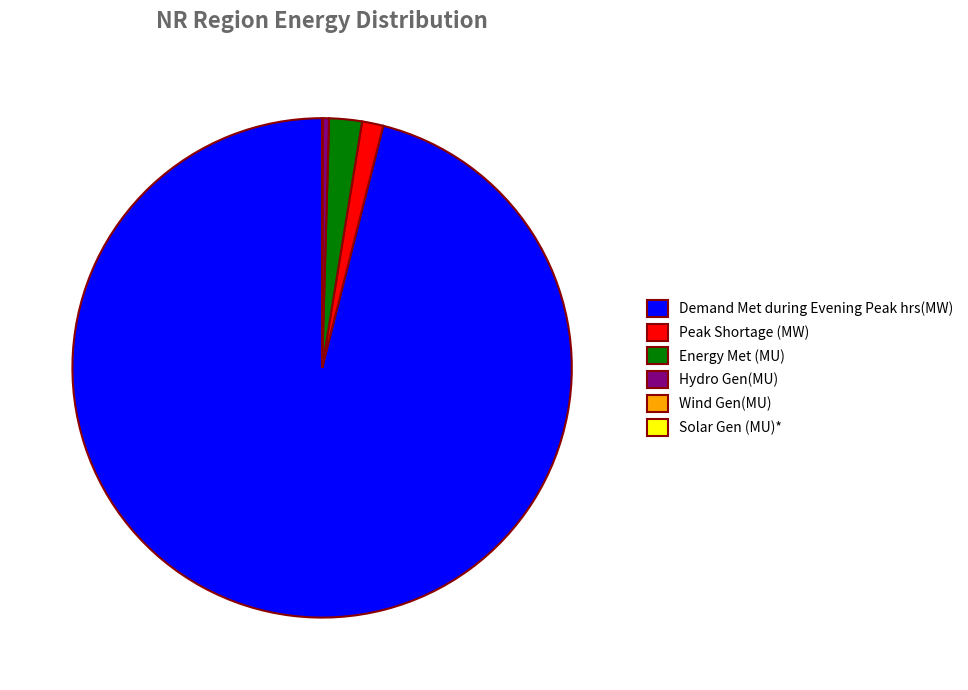

What is the largest slice in the pie chart?

Demand Met during Evening Peak hrs(MW)